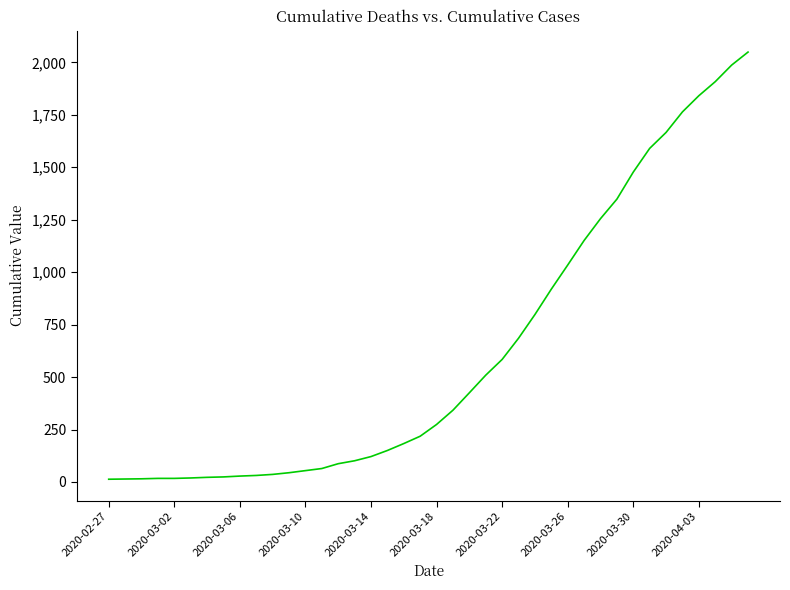

What is the maximum value shown in the chart?

2049